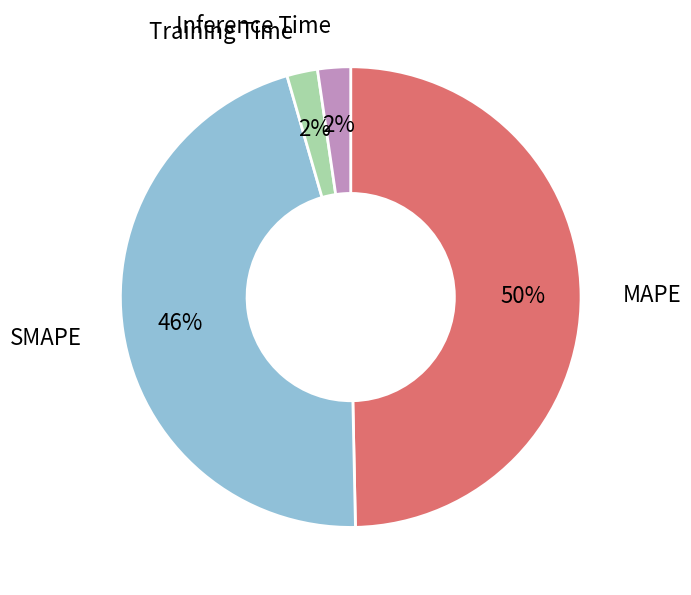

To the nearest percent, what is the average slice percentage?

25%